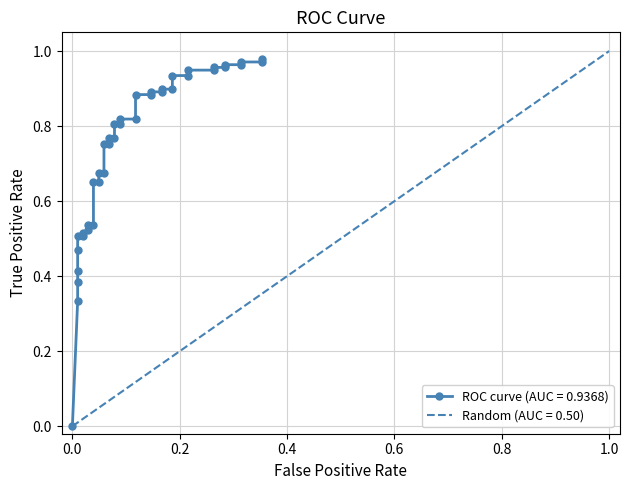

Reading right to left, what are all the values shown in this chart?

1.0	1.0	1.0	1.0	1.0	1.0	1.0	0.9	0.9	0.9	0.9	0.9	0.9	0.9	0.9	0.9	0.9	0.8	0.8	0.8	0.8	0.8	0.8	0.8	0.8	0.7	0.7	0.7	0.7	0.5	0.5	0.5	0.5	0.5	0.5	0.5	0.4	0.4	0.3	0.0